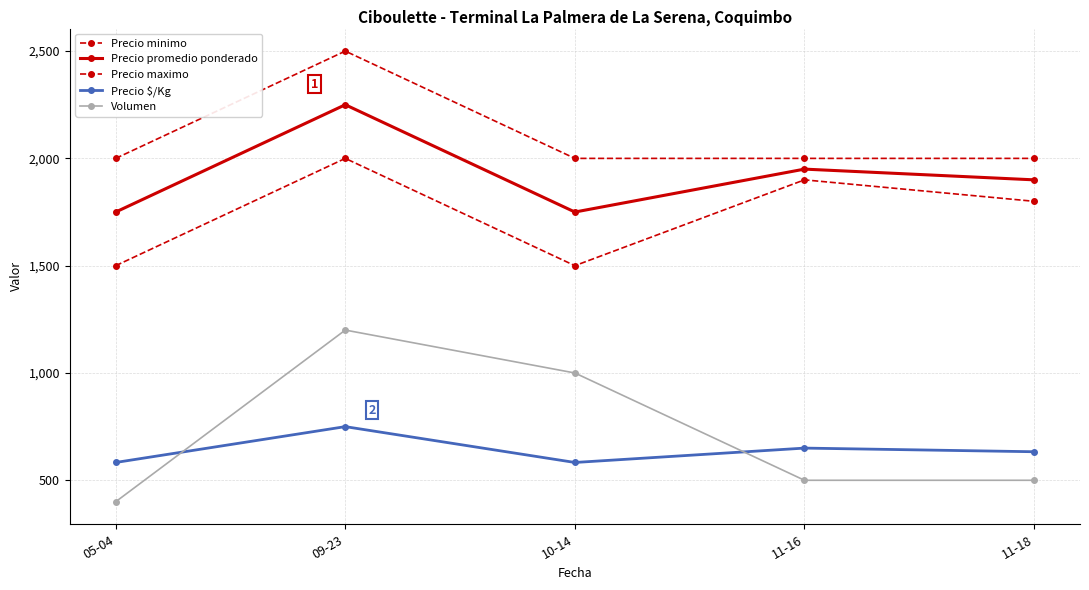

What is the total value across all series at 11-18?

6833